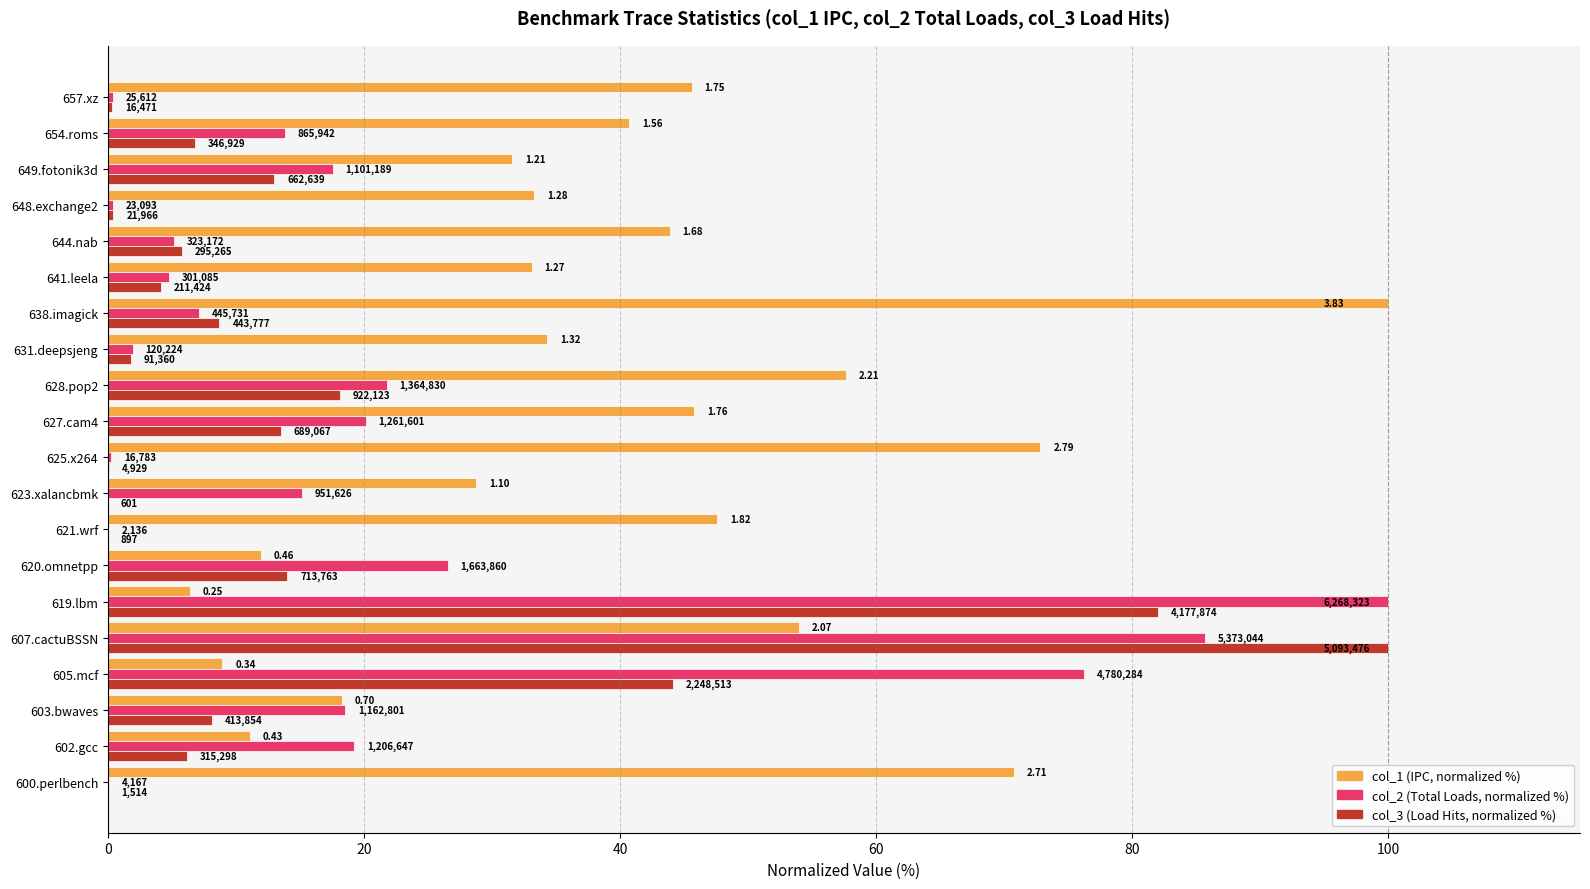

What are all the series names shown in the legend?

col_1 (IPC, normalized %), col_2 (Total Loads, normalized %), col_3 (Load Hits, normalized %)